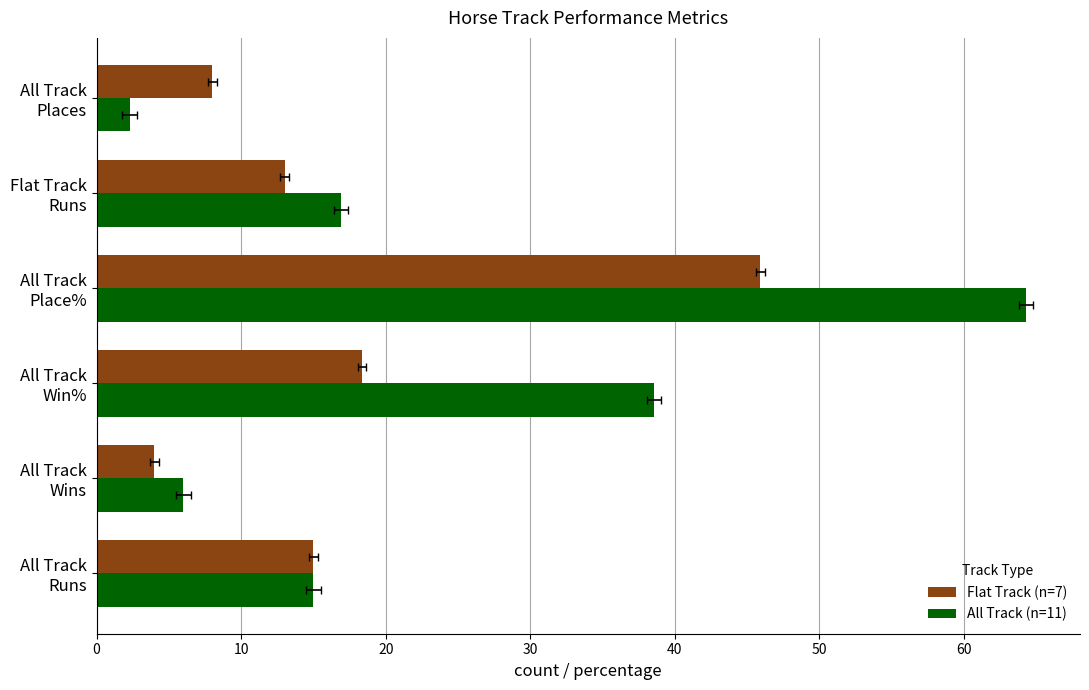

Which series has the largest range (max minus min)?

All Track (n=11)